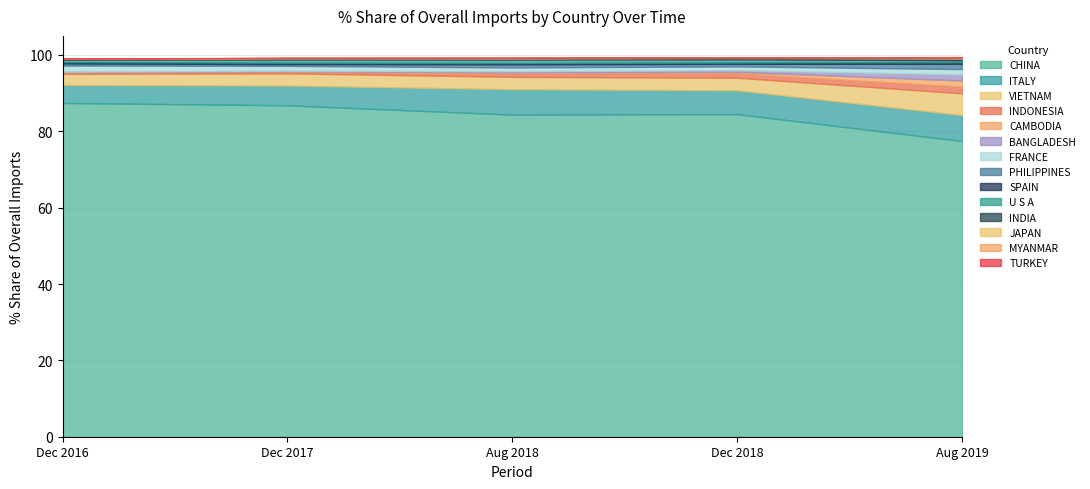

Does the chart have visible grid lines?

Yes